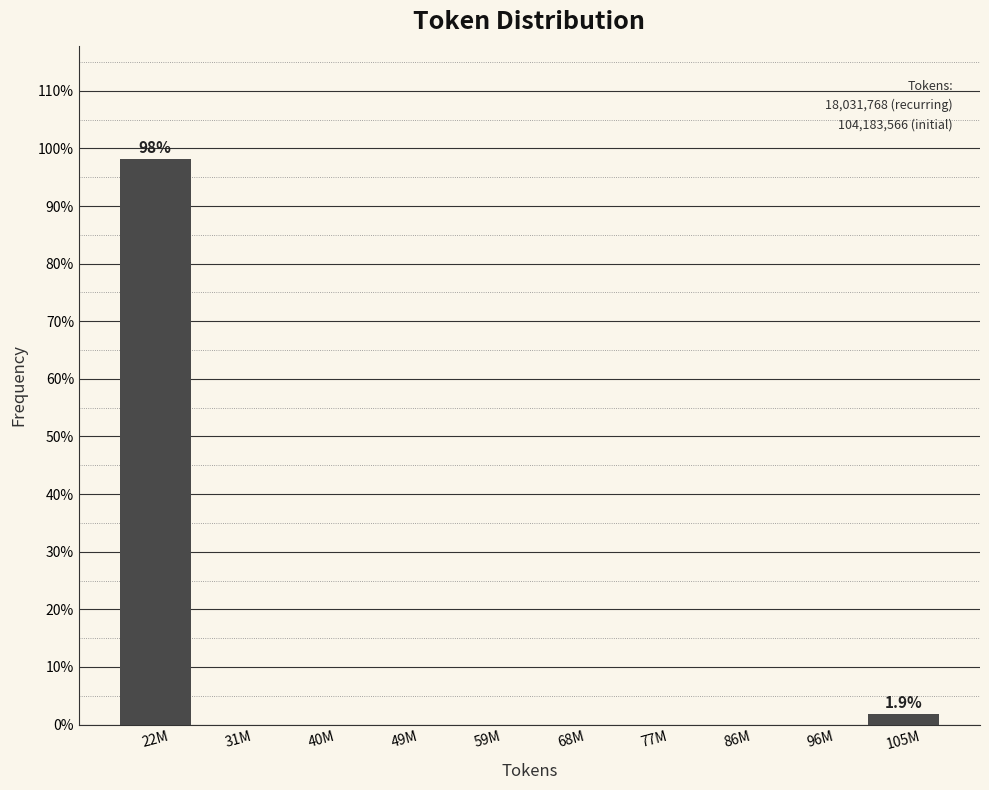

Reading left to right, list all the values displayed in this chart.

22M=98.1	31M=0.0	40M=0.0	49M=0.0	59M=0.0	68M=0.0	77M=0.0	86M=0.0	96M=0.0	105M=1.9